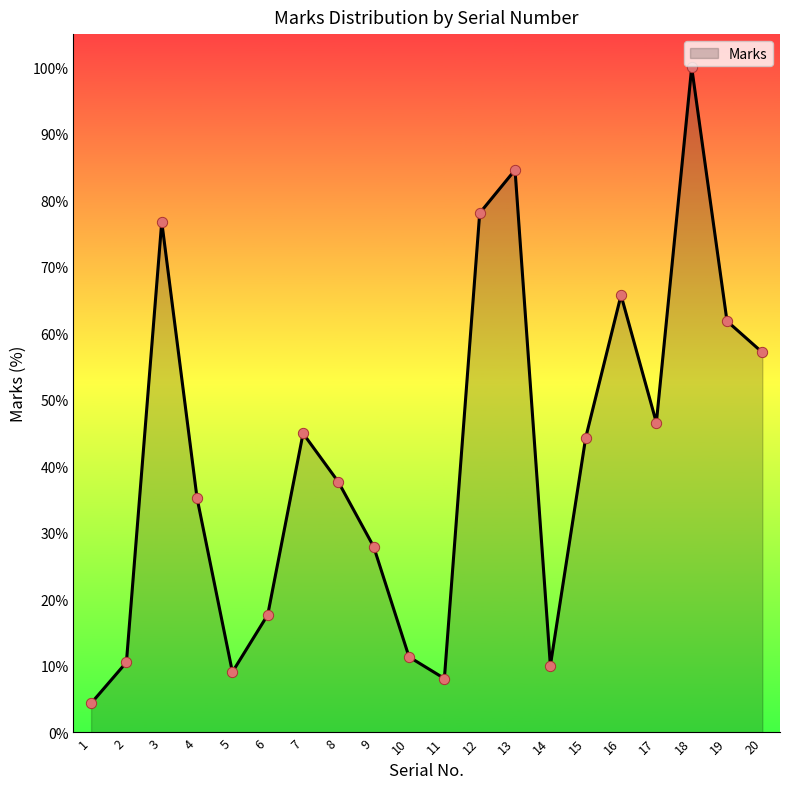

What is the change in value from 11 to 18?

+91.9